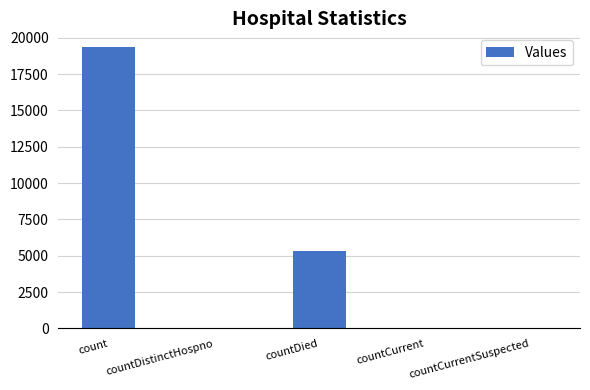

True or false: the data shows 6199 at countCurrentSuspected.

False